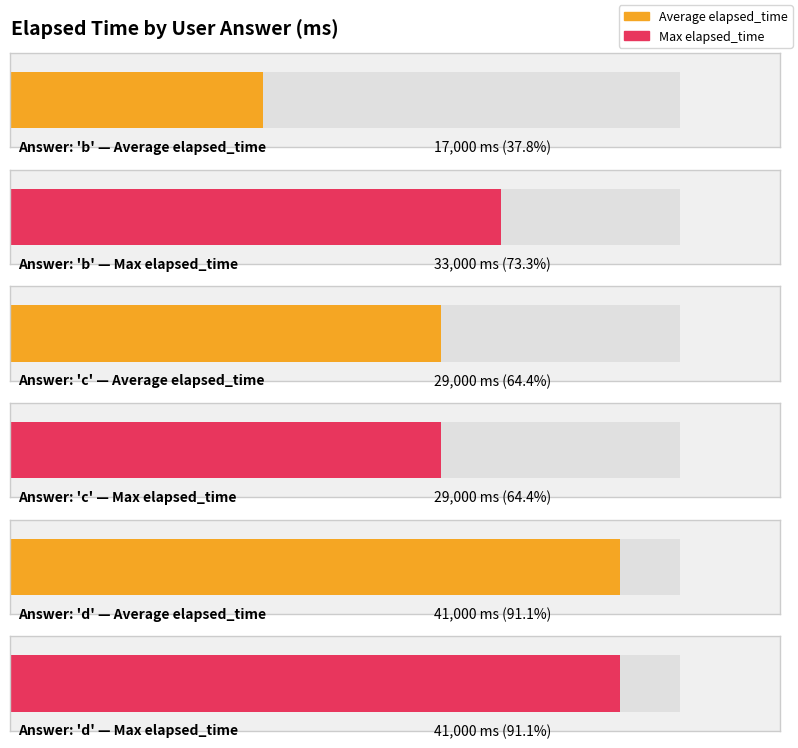

List the series in order of their peak value, highest first.

Average elapsed_time, Max elapsed_time